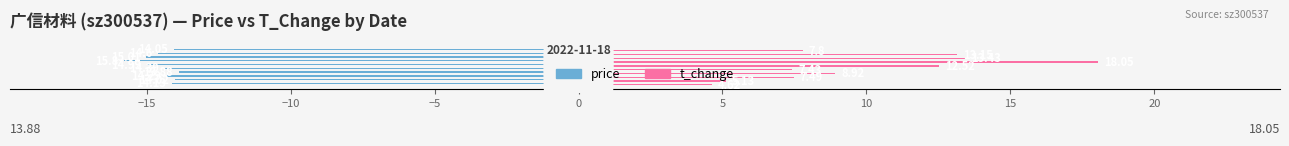

Which series has the largest range (max minus min)?

t_change